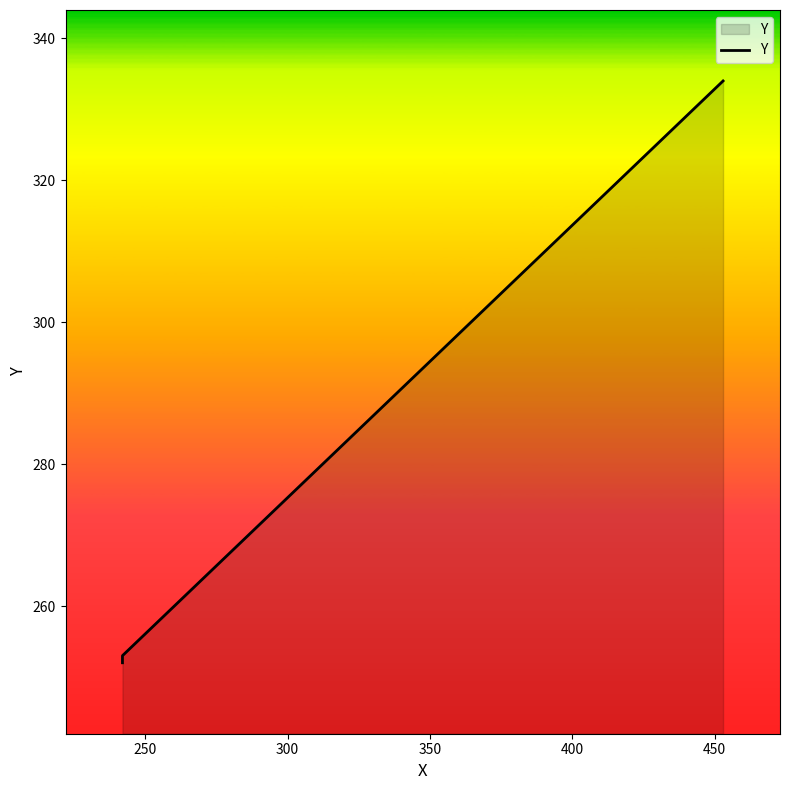

Reading right to left, extract all data points from this chart.

334	253	252